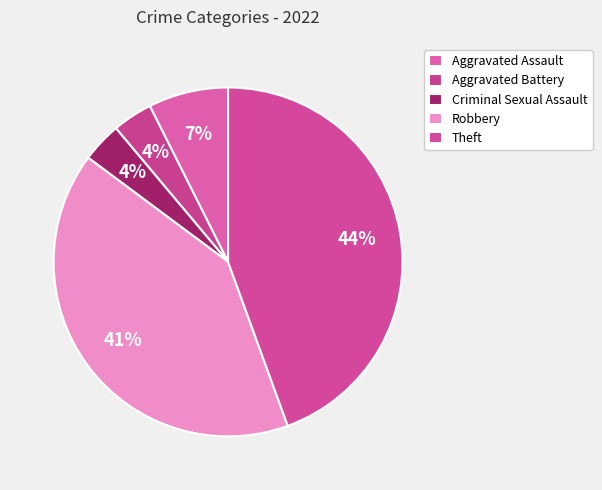

What percentage is NOT represented by Aggravated Assault?

92.6%